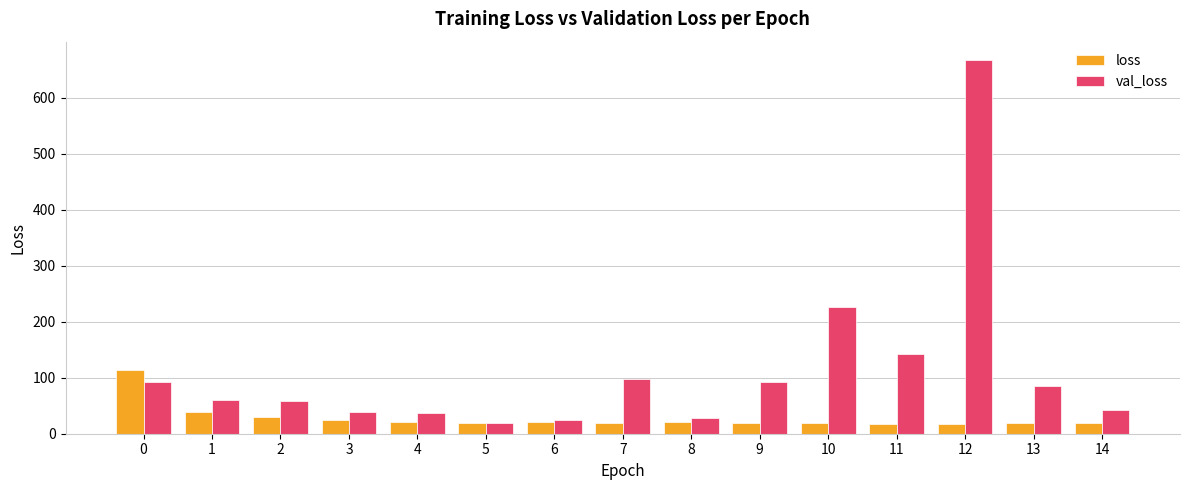

Is the value of val_loss at 5 greater than the value of loss at 1?

No